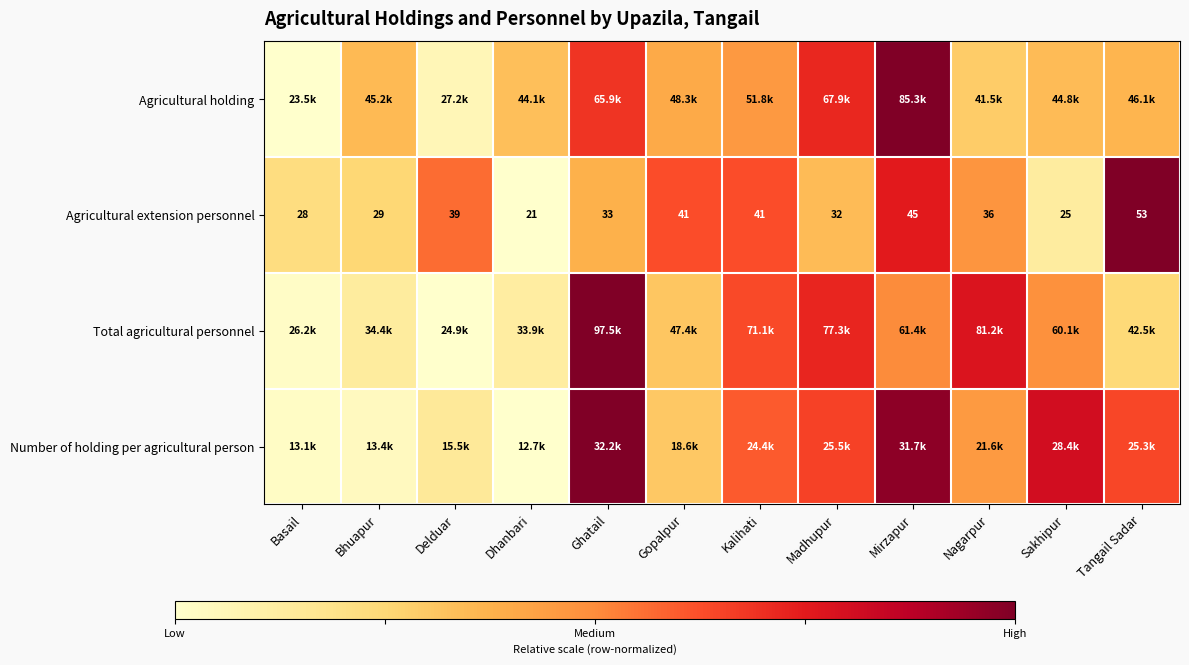

Where does the Agricultural extension personnel series first go above 36?

Delduar